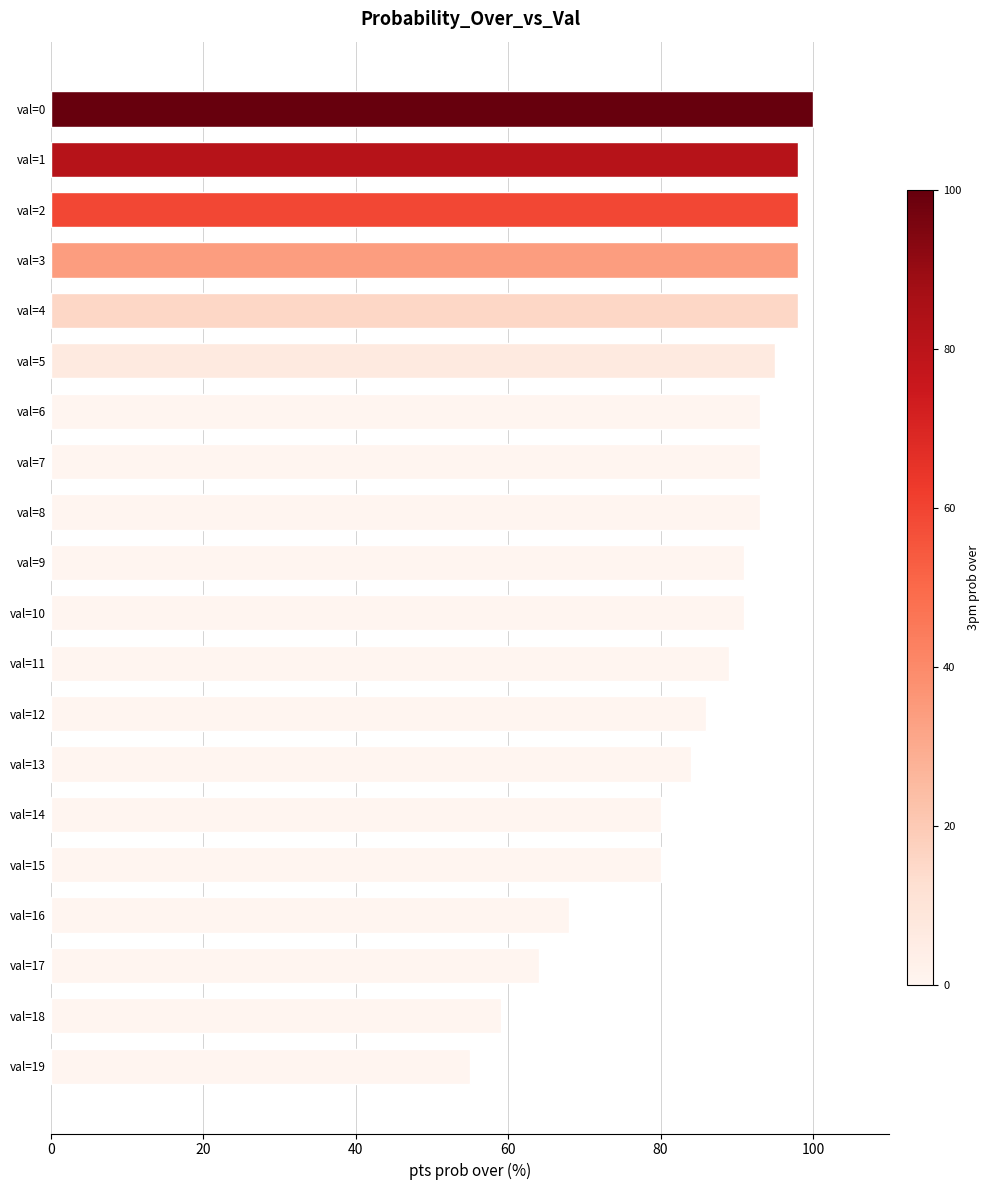

What is the value of the 3rd bar from the top?

98